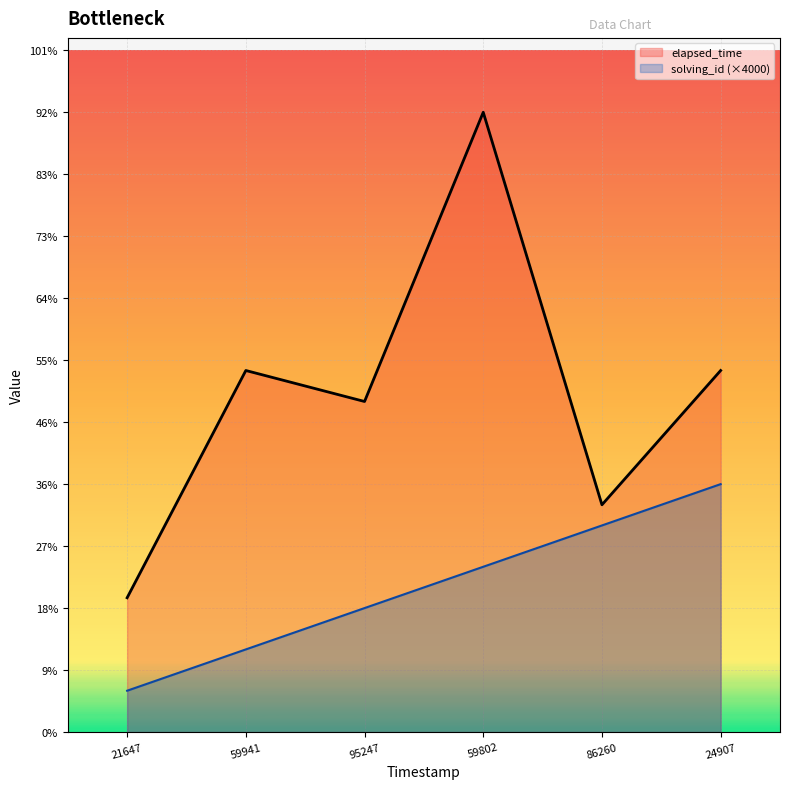

At 95247, list the series in order from smallest to largest.

solving_id (×4000), elapsed_time